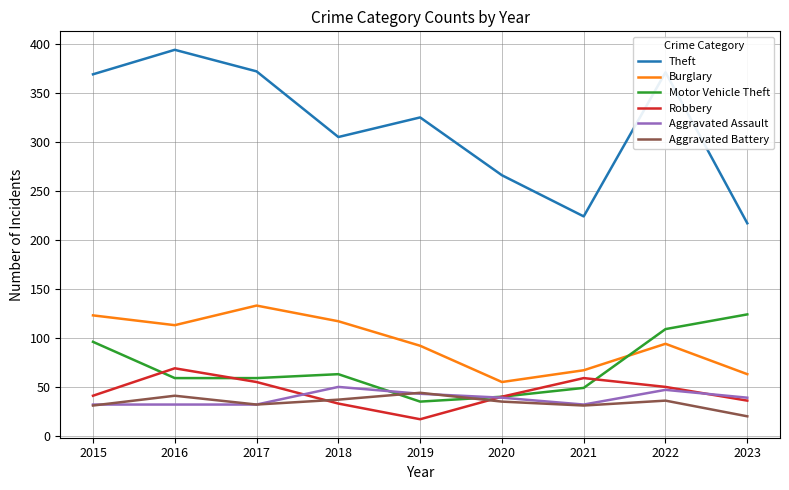

True or false: Theft and Burglary intersect in this chart.

False